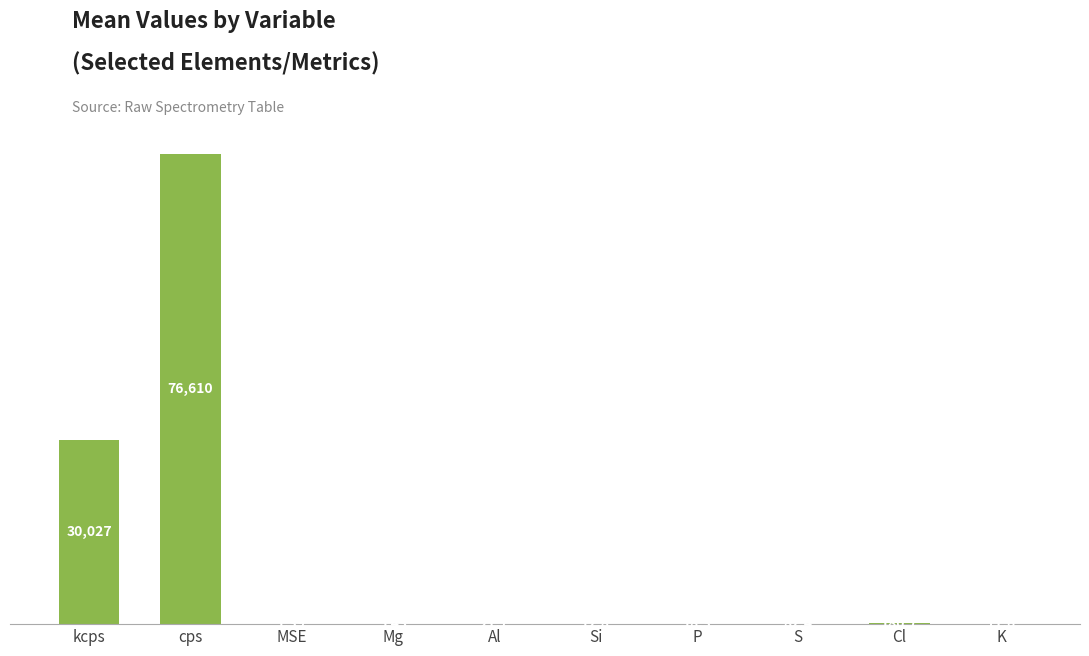

What is the sum of the values at P and S?

100.7